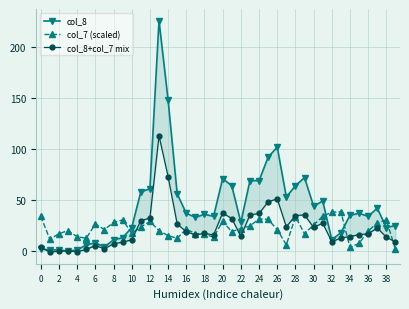

The value of col_8 at 32 is 4.3. True or false?

False